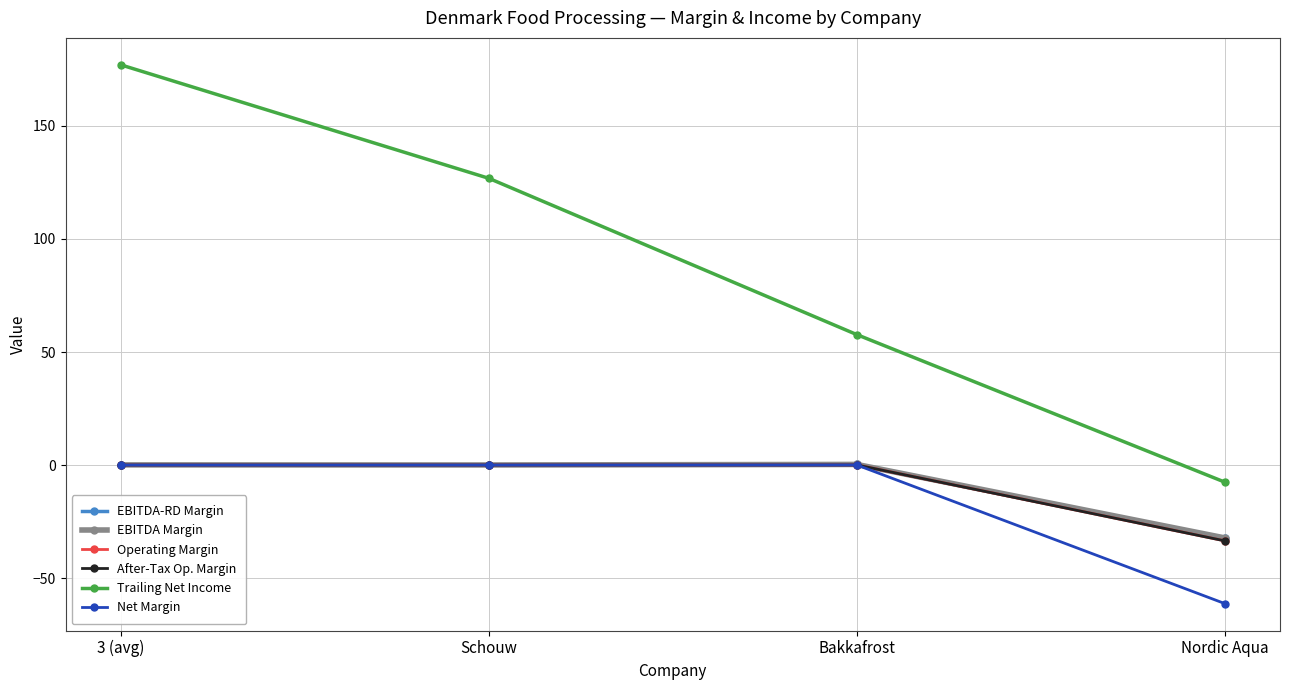

What is the difference between the maximum and minimum values in the EBITDA Margin series?

32.5